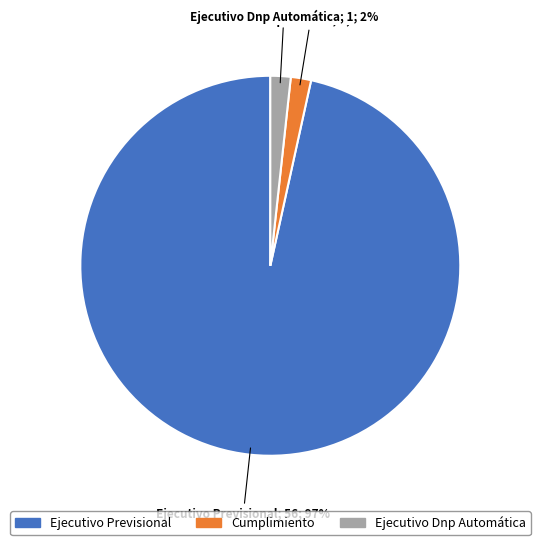

Which slice is the largest?

Ejecutivo Previsional